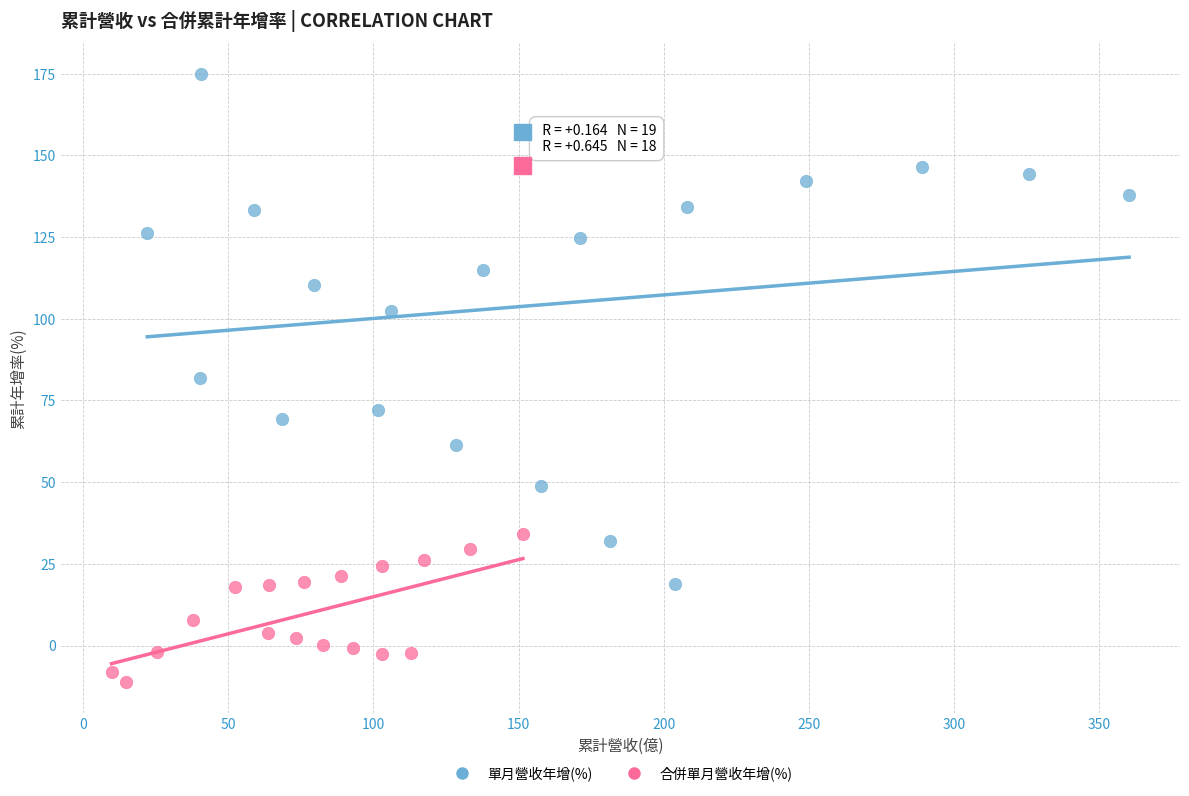

Which series reaches the minimum Y coordinate?

合併單月營收年增(%)